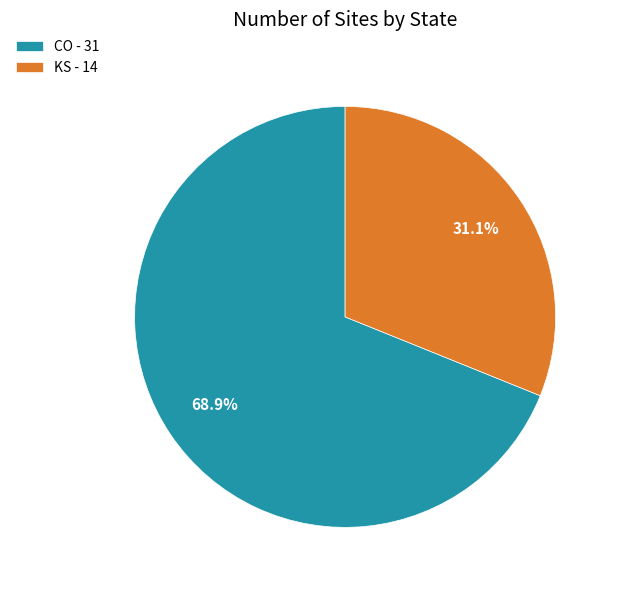

Combined, what portion of the pie is CO and KS?

100.0%